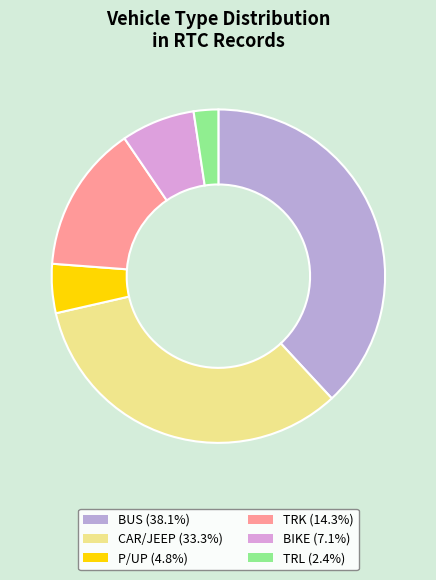

How many segments does this pie chart have?

6